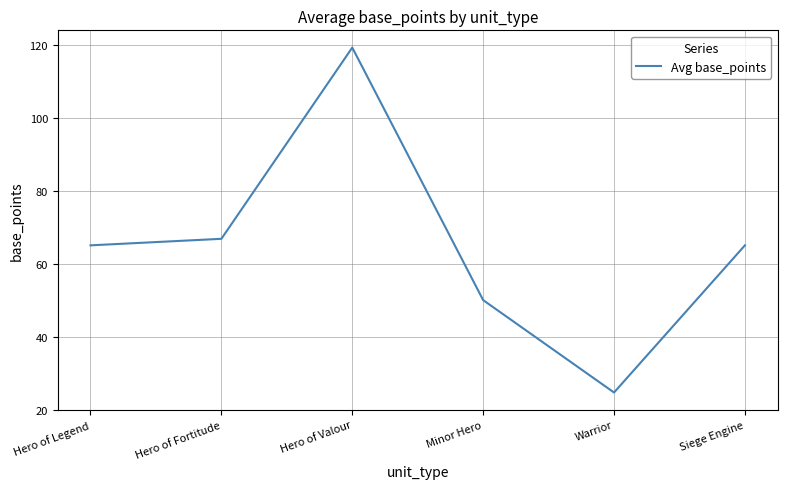

What is the sum of all values?

390.7